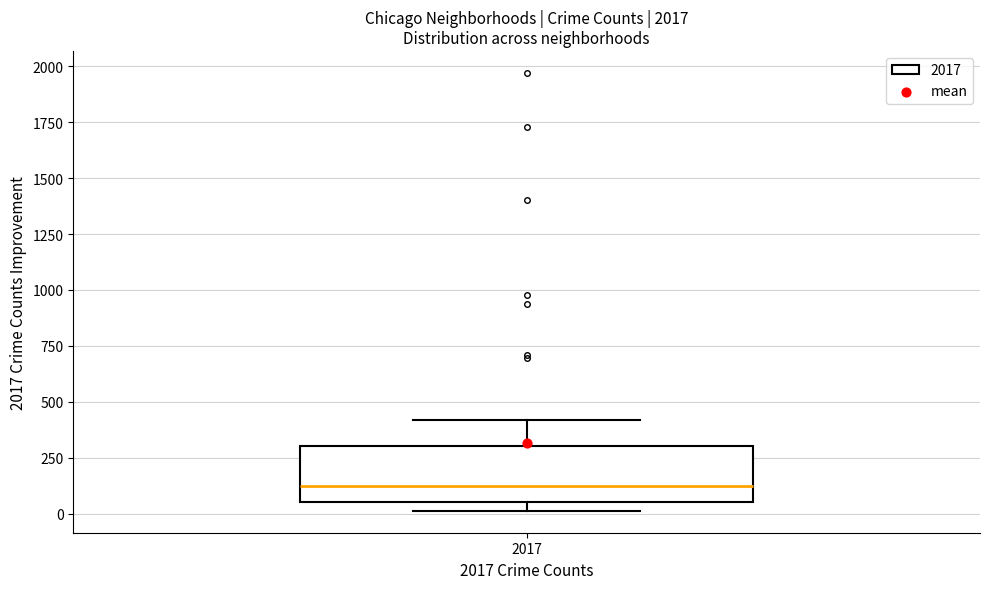

Read this box plot against the y-axis: the position of the median line, the range covered by the box, and the ends of both whiskers. The values are not printed on the chart, so give them approximately, as read against the axis.

median 100, box 50 to 300, whiskers 0 to 400